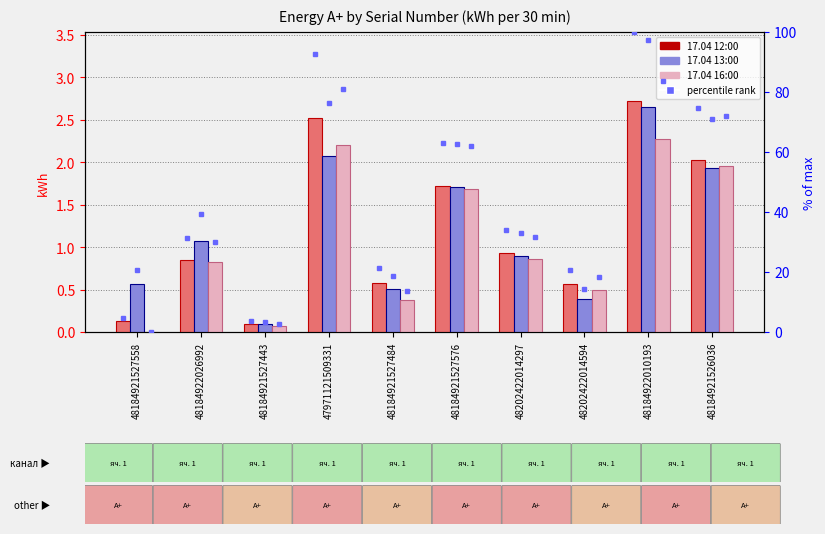

What is the difference between the highest and lowest values at 48184921527484?

20.8